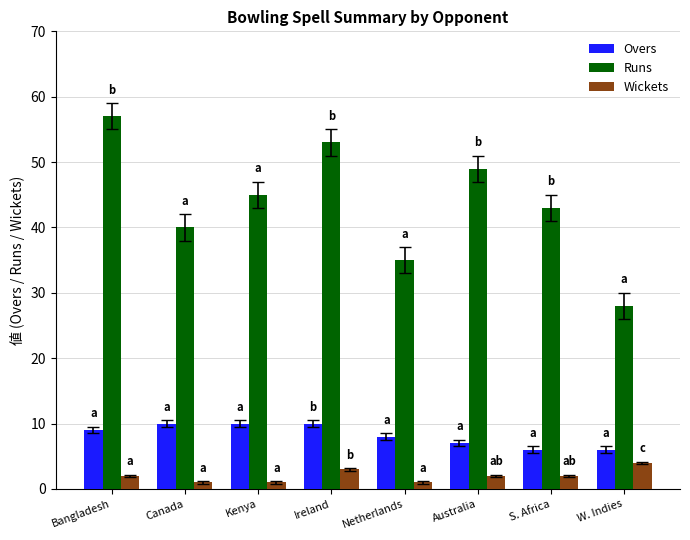

Is it true that Runs equals 33 at Bangladesh?

False